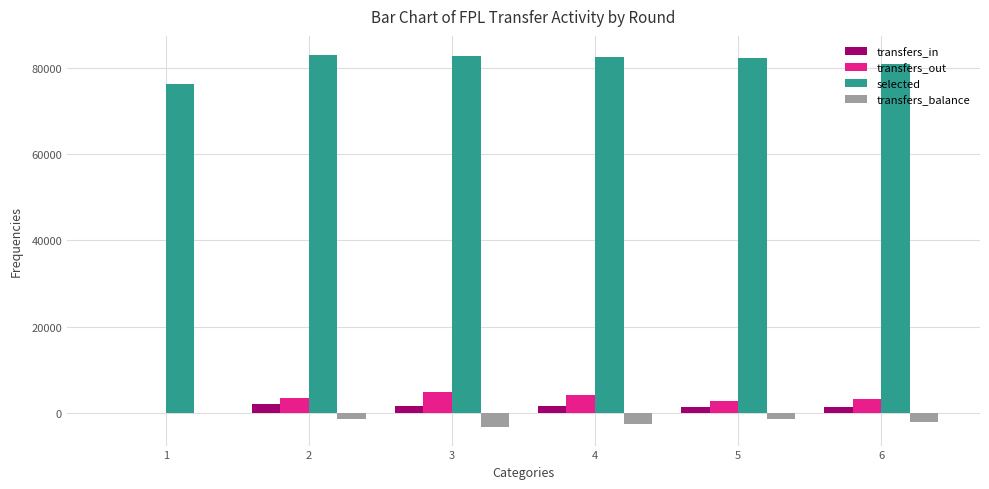

Is the value of selected at 4 greater than the value of transfers_in at 4?

Yes